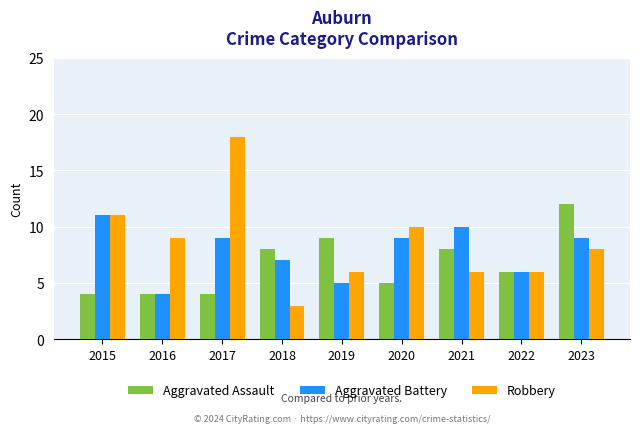

List the series in order of their peak value, lowest first.

Aggravated Battery, Aggravated Assault, Robbery